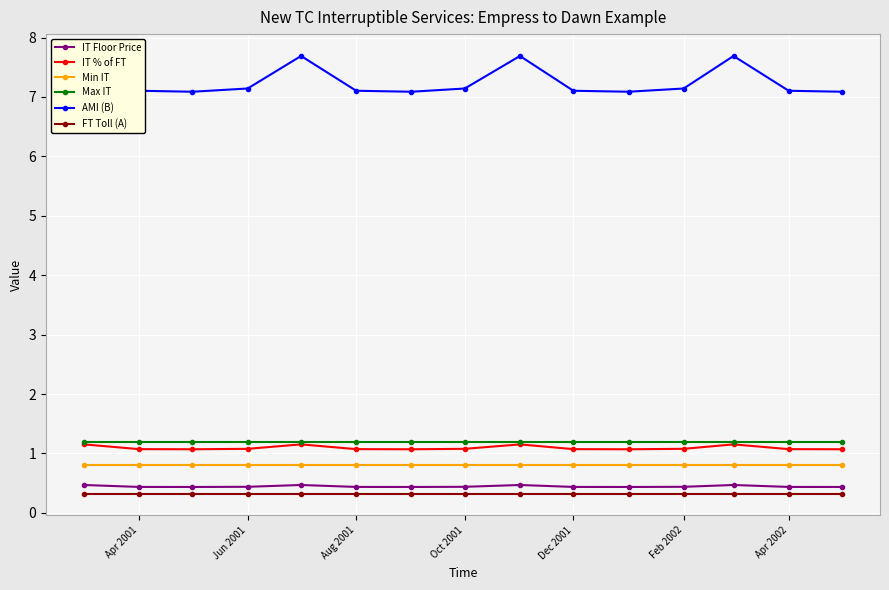

Rank the series by their maximum value, from highest to lowest.

AMI (B), Max IT, IT % of FT, Min IT, IT Floor Price, FT Toll (A)